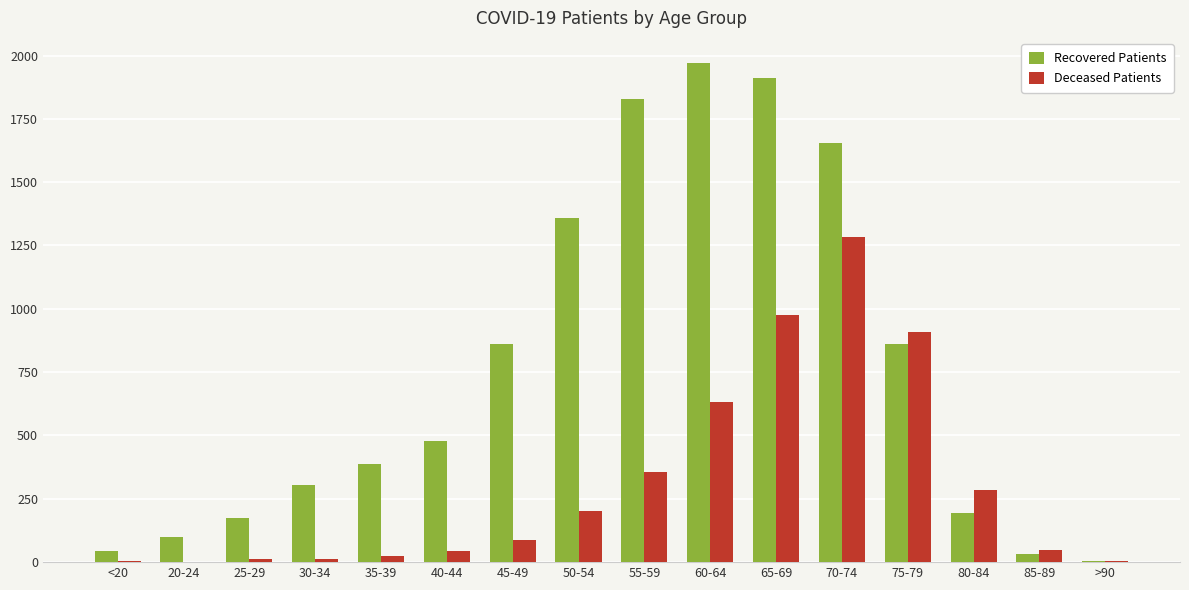

Which series has the largest total across all categories?

Recovered Patients